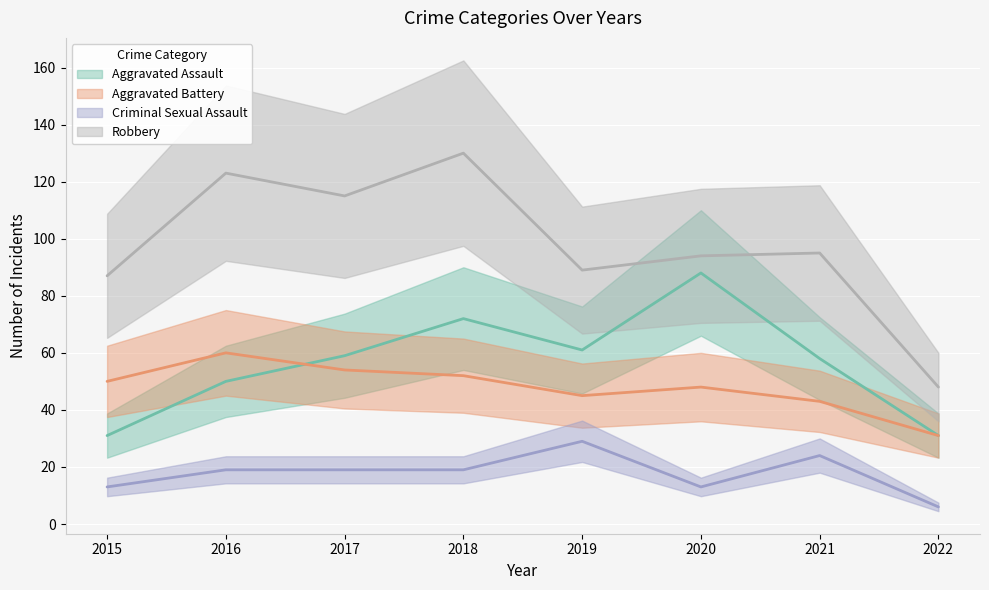

Which series has the widest spread of values?

Robbery